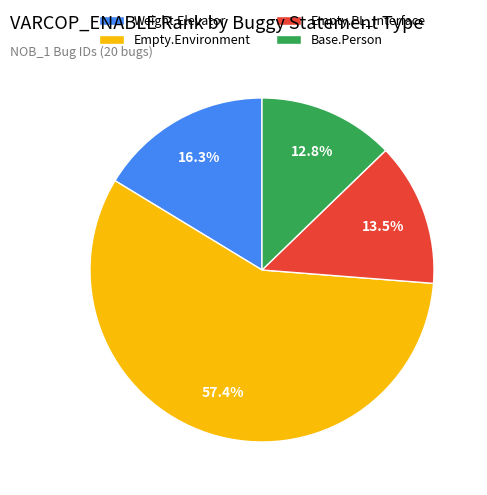

What percentage is NOT represented by Weight.Elevator?

83.7%